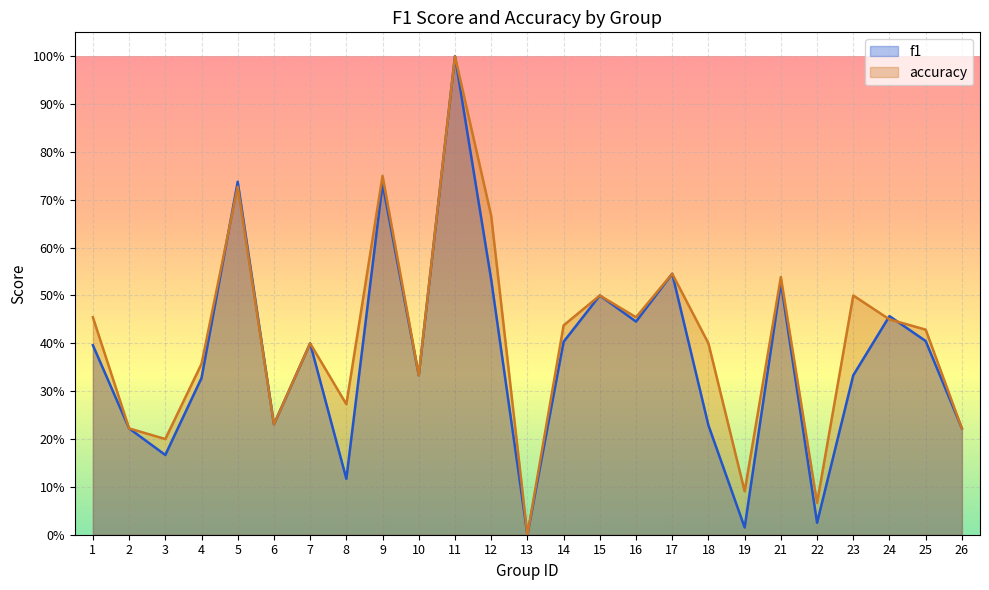

Reading right to left, what are all the values shown in this chart?

f1: 26=0.2	25=0.4	24=0.5	23=0.3	22=0.0	21=0.5	19=0.0	18=0.2	17=0.5	16=0.4	15=0.5	14=0.4	13=0.0	12=0.5	11=1.0	10=0.3	9=0.7	8=0.1	7=0.4	6=0.2	5=0.7	4=0.3	3=0.2	2=0.2	1=0.4
accuracy: 26=0.2	25=0.4	24=0.5	23=0.5	22=0.1	21=0.5	19=0.1	18=0.4	17=0.5	16=0.5	15=0.5	14=0.4	13=0.0	12=0.7	11=1.0	10=0.3	9=0.8	8=0.3	7=0.4	6=0.2	5=0.7	4=0.4	3=0.2	2=0.2	1=0.5